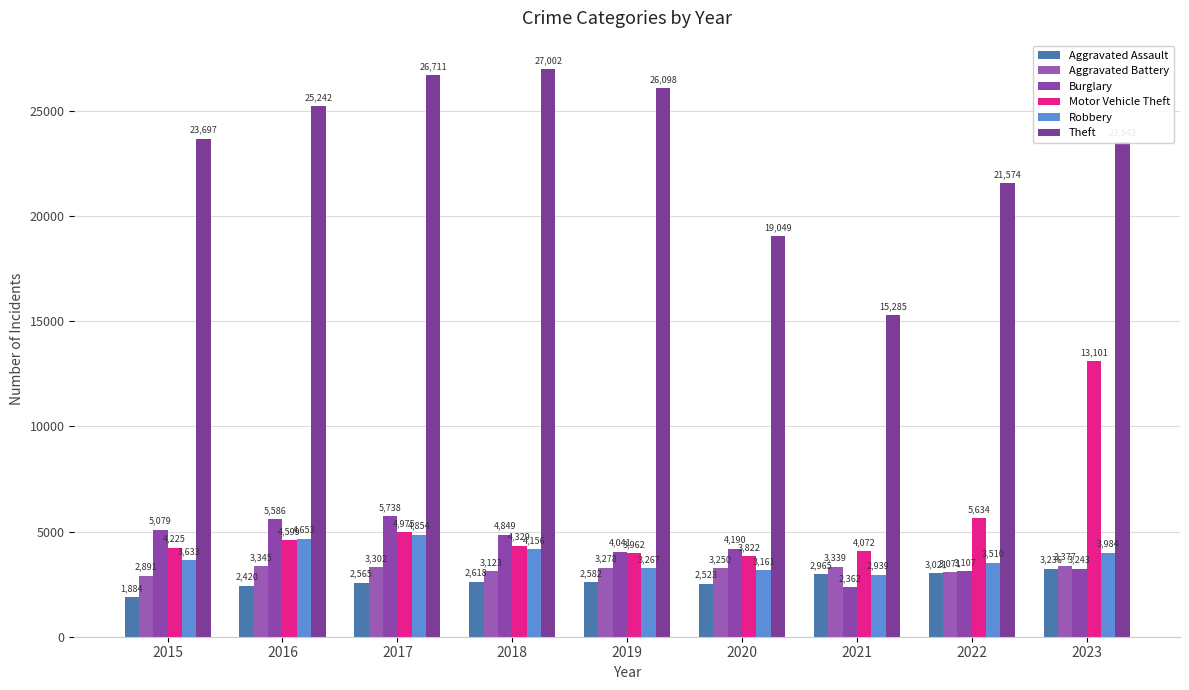

At which category does the chart reach its minimum across all series?

2015